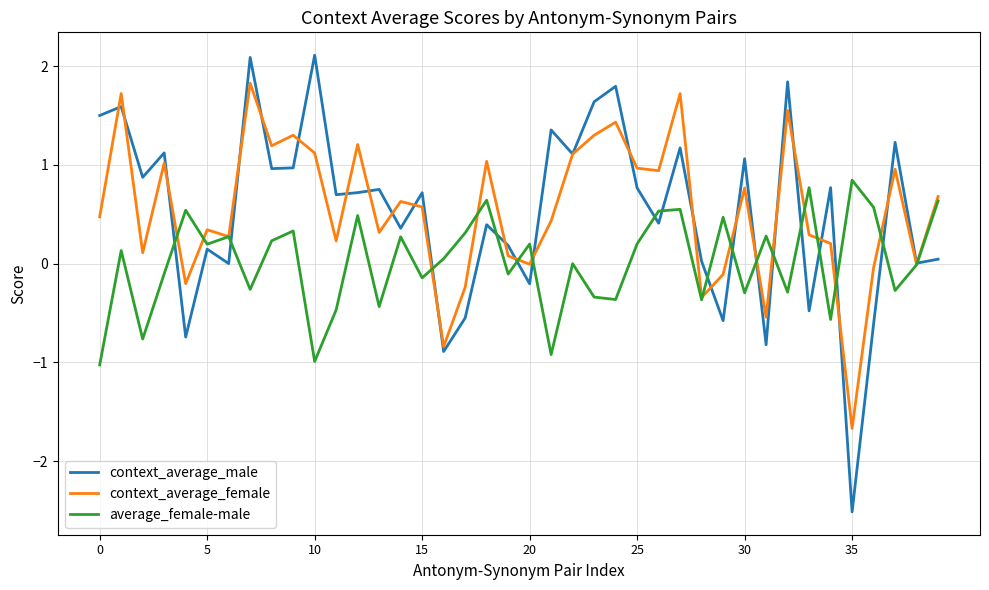

Which series has the widest spread of values?

context_average_male